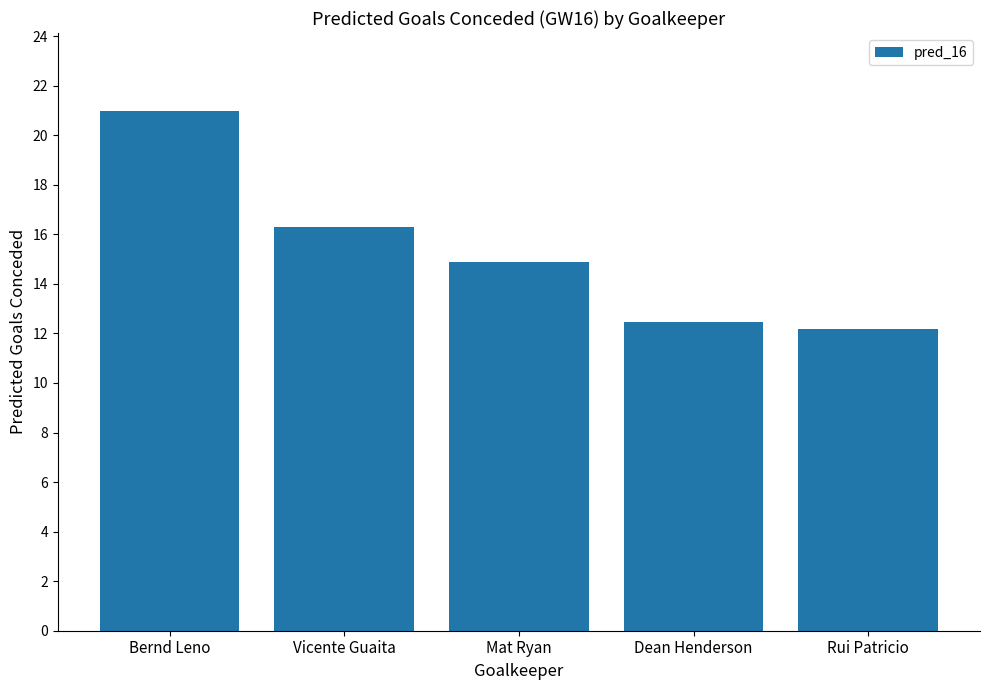

What is the label of the 5th bar from the left?

Rui Patricio